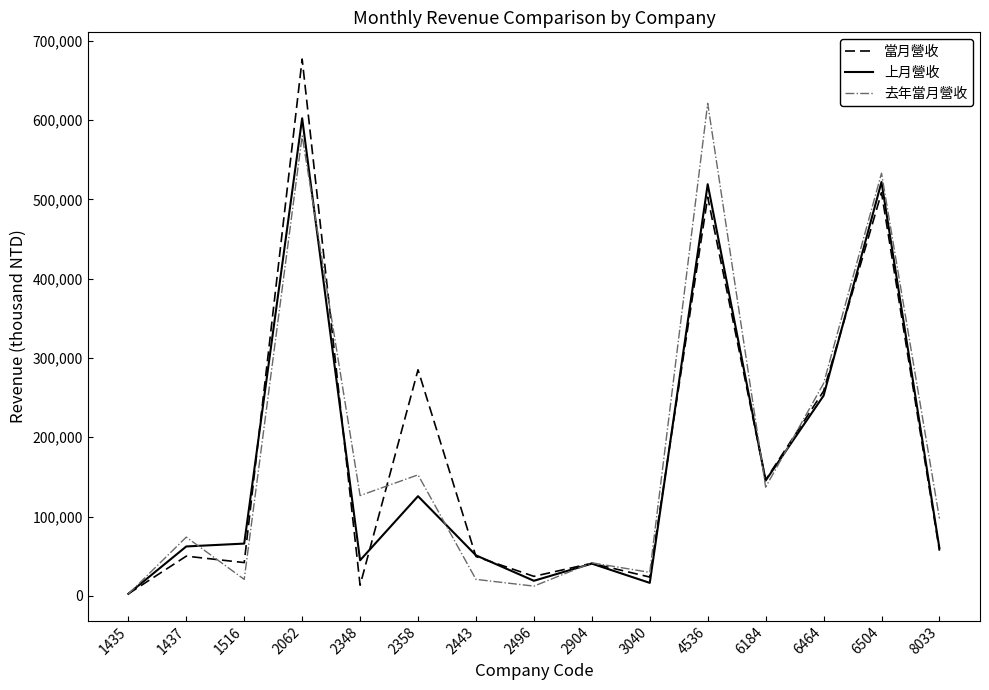

At how many categories does at least one series exceed 92184?

8